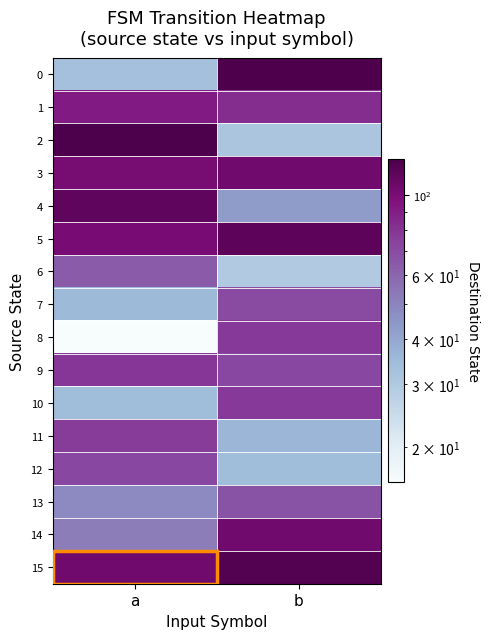

What is the minimum value shown in the chart?

16